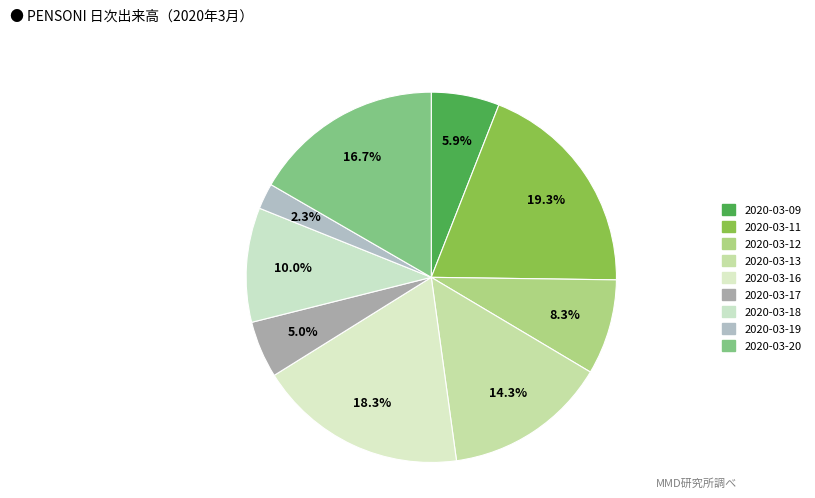

Is 2020-03-13 the majority of the pie?

No